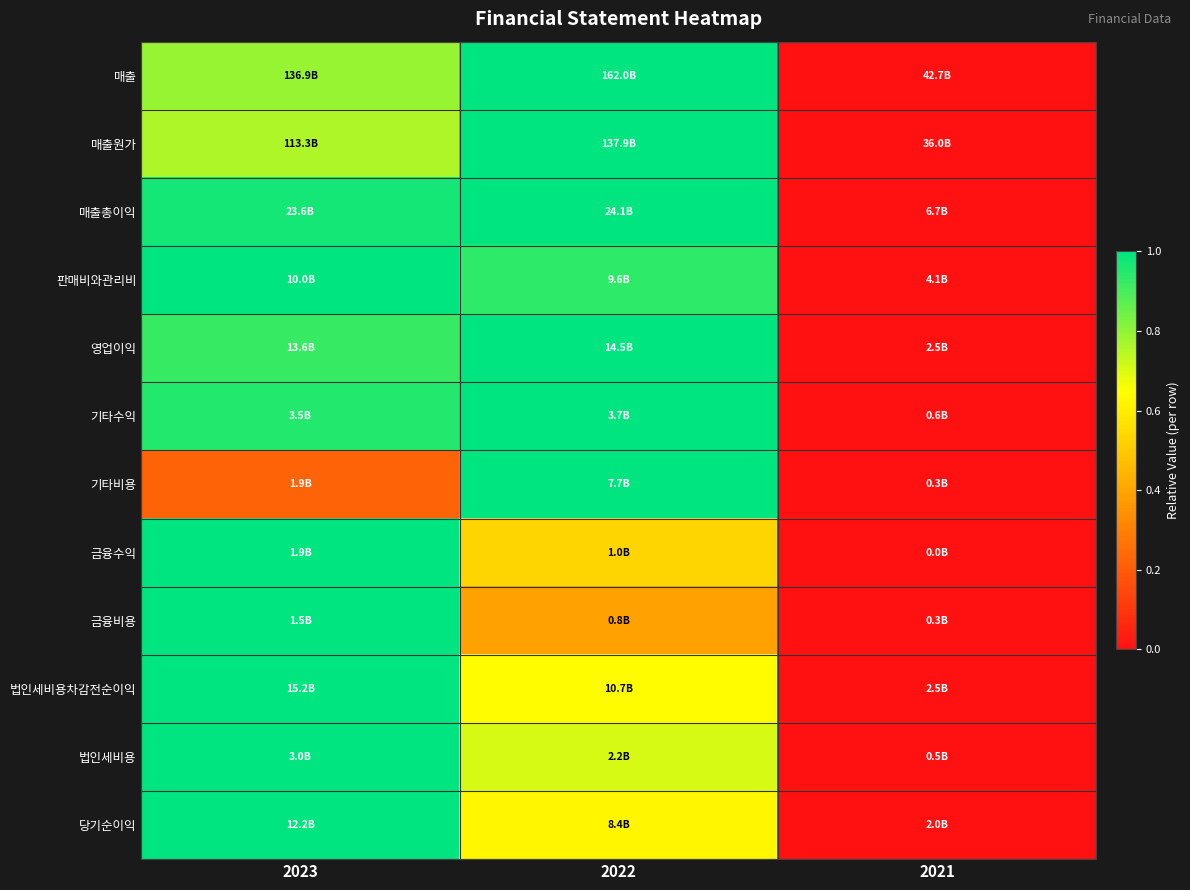

Reading right to left, what are all the values shown in this chart?

매출: 2021=0.0	2022=1.0	2023=0.8
매출원가: 2021=0.0	2022=1.0	2023=0.8
매출총이익: 2021=0.0	2022=1.0	2023=1.0
판매비와관리비: 2021=0.0	2022=0.9	2023=1.0
영업이익: 2021=0.0	2022=1.0	2023=0.9
기타수익: 2021=0.0	2022=1.0	2023=1.0
기타비용: 2021=0.0	2022=1.0	2023=0.2
금융수익: 2021=0.0	2022=0.5	2023=1.0
금융비용: 2021=0.0	2022=0.4	2023=1.0
법인세비용차감전순이익: 2021=0.0	2022=0.6	2023=1.0
법인세비용: 2021=0.0	2022=0.7	2023=1.0
당기순이익: 2021=0.0	2022=0.6	2023=1.0